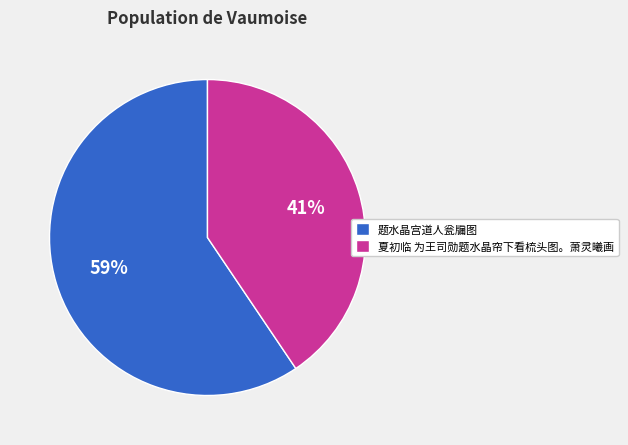

True or false: 夏初临 为王司勋题水晶帘下看梳头图。萧灵曦画 accounts for 26% of the total.

False